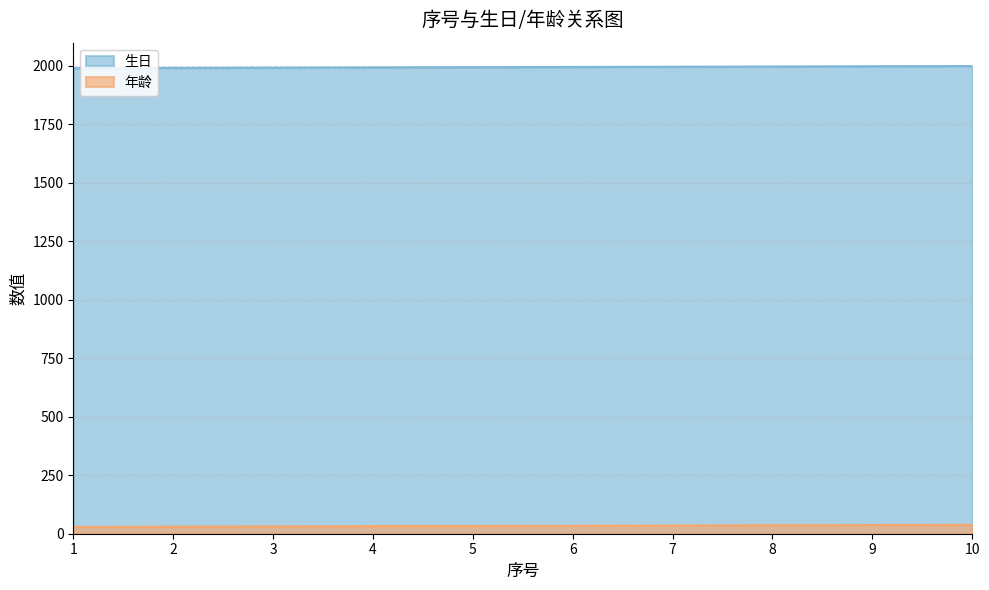

Rank the series by their average value, from highest to lowest.

生日, 年龄